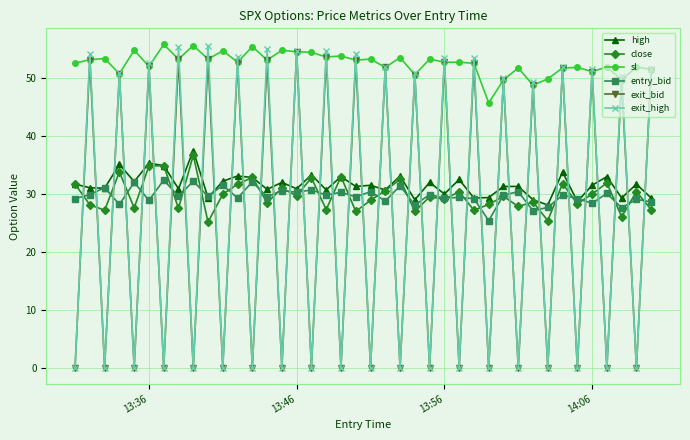

How many data points in exit_high are less than 49?

20